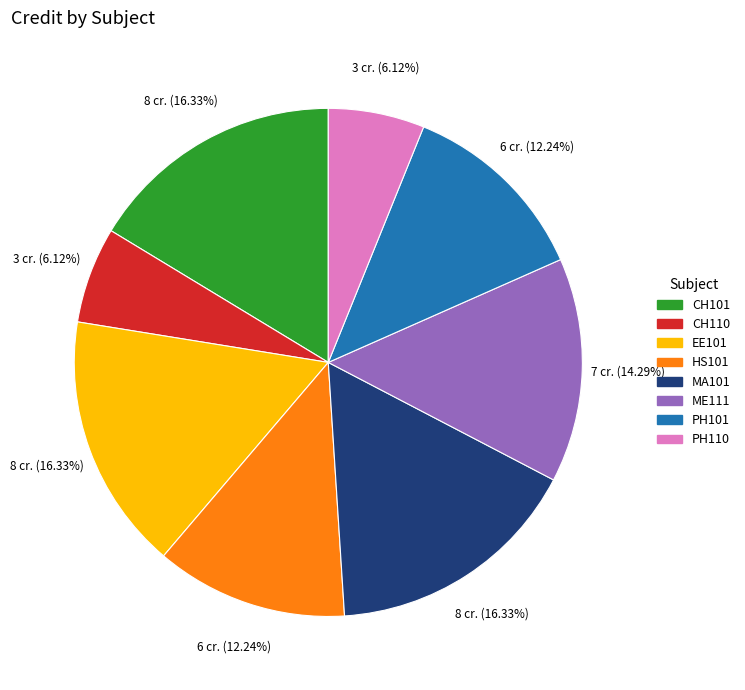

How many slices are in this pie chart?

8